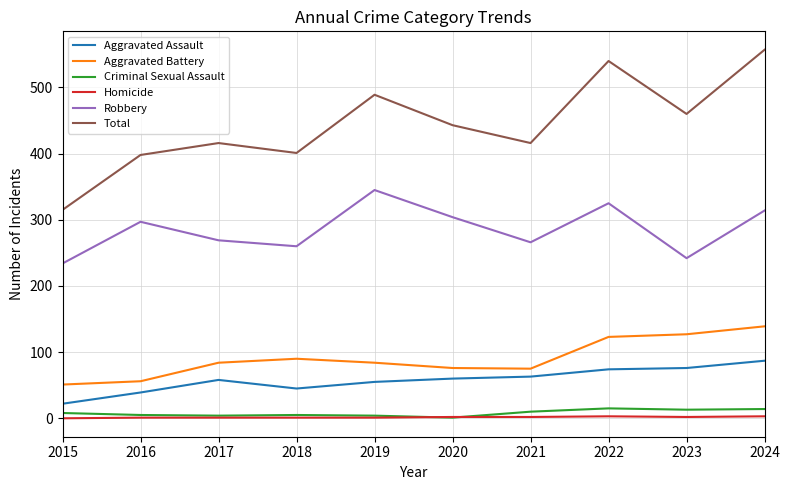

How many times do Criminal Sexual Assault and Homicide cross each other?

2